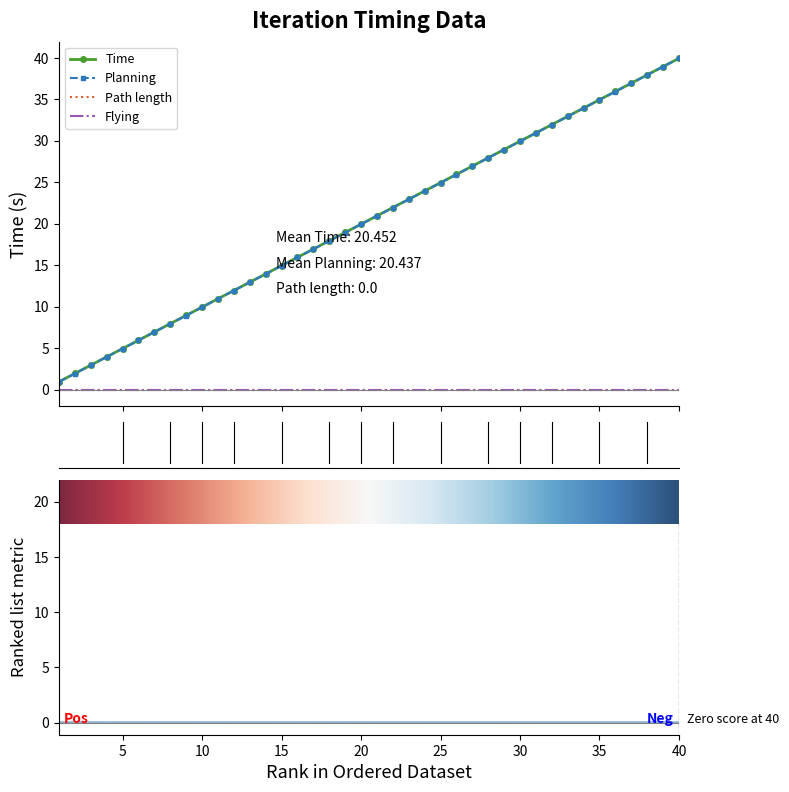

What is the minimum value for Planning?

0.9